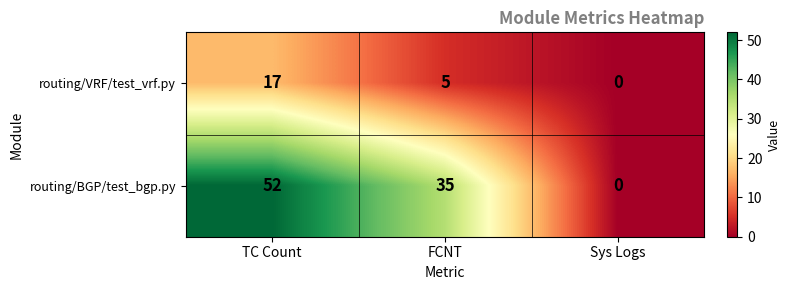

At which category does the chart reach its peak across all series?

TC Count